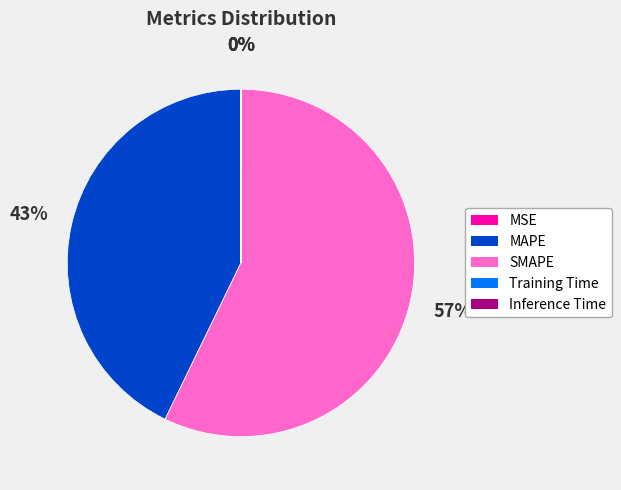

Is SMAPE the majority of the pie?

Yes